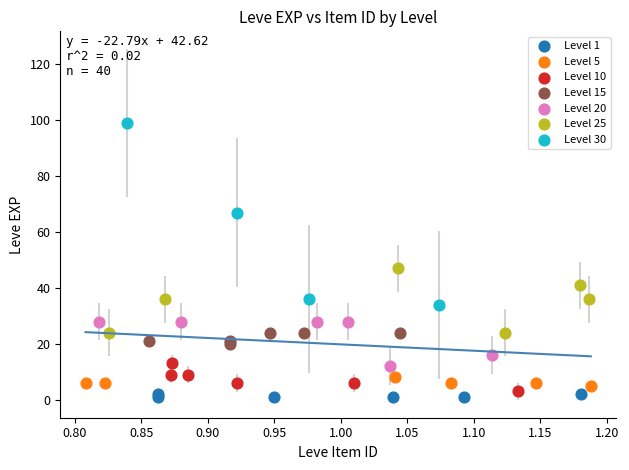

What are all the series names shown in the legend?

Level 1, Level 5, Level 10, Level 15, Level 20, Level 25, Level 30